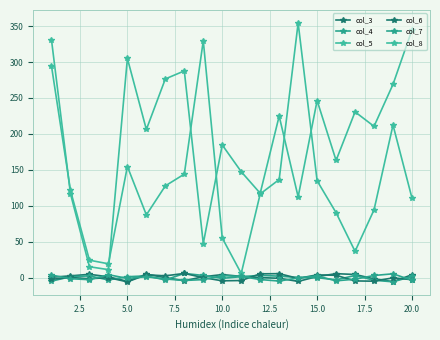

Reading left to right, extract all data points from this chart.

col_3: 0.5	2.5	4.6	1.2	-5.1	4.8	-0.0	-4.3	1.2	4.2	1.7	0.1	-0.9	-5.2	1.5	5.5	4.4	-1.7	-5.6	4.0
col_4: -4.9	1.3	2.5	-3.2	1.3	2.4	-3.2	5.9	3.0	-1.0	1.4	3.1	2.1	0.2	-0.0	-3.1	3.0	-3.6	-5.8	1.7
col_5: 294.4	121.3	24.3	19.3	154.7	87.3	127.7	144.1	329.7	55.1	5.8	116.5	136.5	354.4	134.8	90.3	36.6	94.4	212.4	110.7
col_6: -2.3	0.2	-1.5	-0.0	-5.8	4.0	2.5	5.8	0.0	-4.4	-4.0	5.3	5.5	-1.0	3.8	3.3	-4.6	-4.9	-0.3	-2.9
col_7: 3.6	-1.5	-2.8	4.1	-1.1	1.3	-1.8	-4.0	-2.7	2.8	1.7	-2.7	-4.8	-0.4	2.4	-4.4	-2.2	3.0	5.3	-3.7
col_8: 330.8	116.8	15.2	11.1	305.1	206.2	276.5	287.7	47.4	184.6	147.5	117.4	224.8	112.4	246.4	163.1	230.7	210.5	269.0	344.8